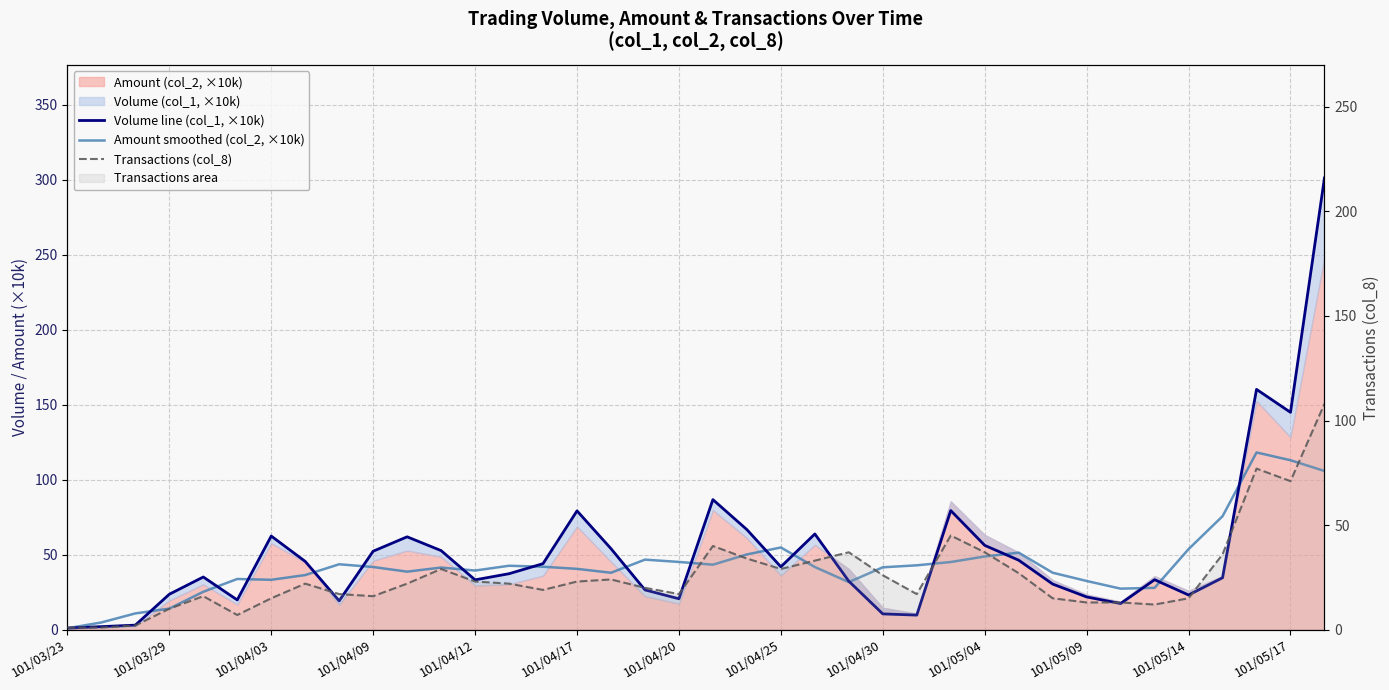

What is the average value of the Amount smoothed (col_2, ×10k) series?

43.7